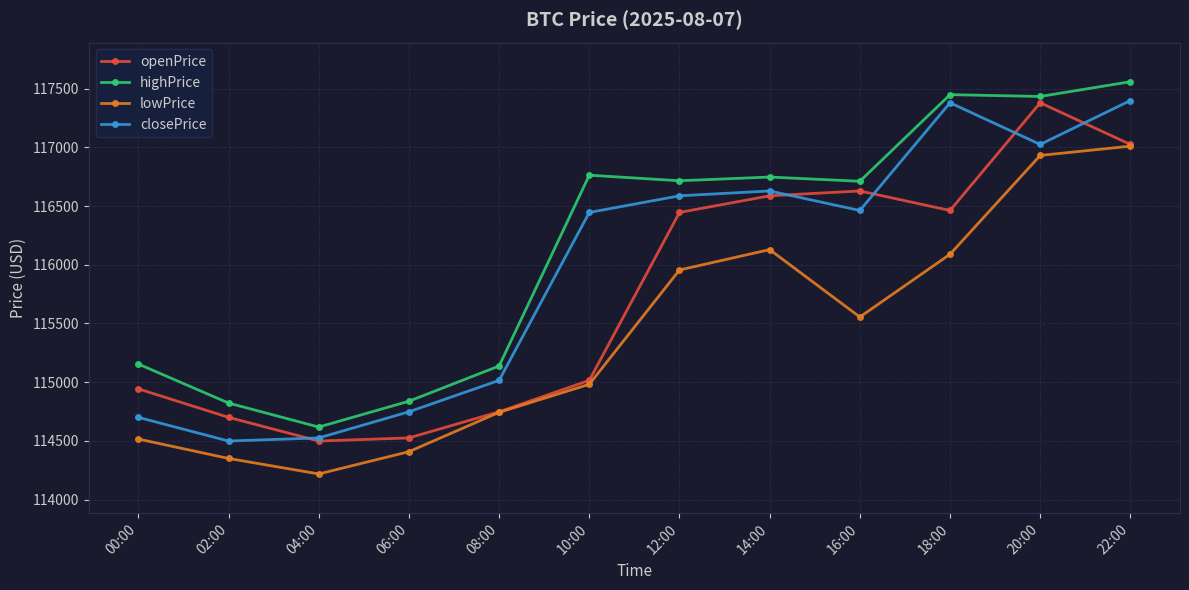

True or false: lowPrice and closePrice cross at least once.

False